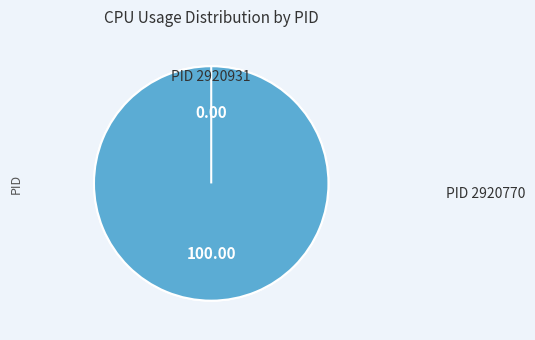

Does 2920931 account for over 50% of the chart?

Yes